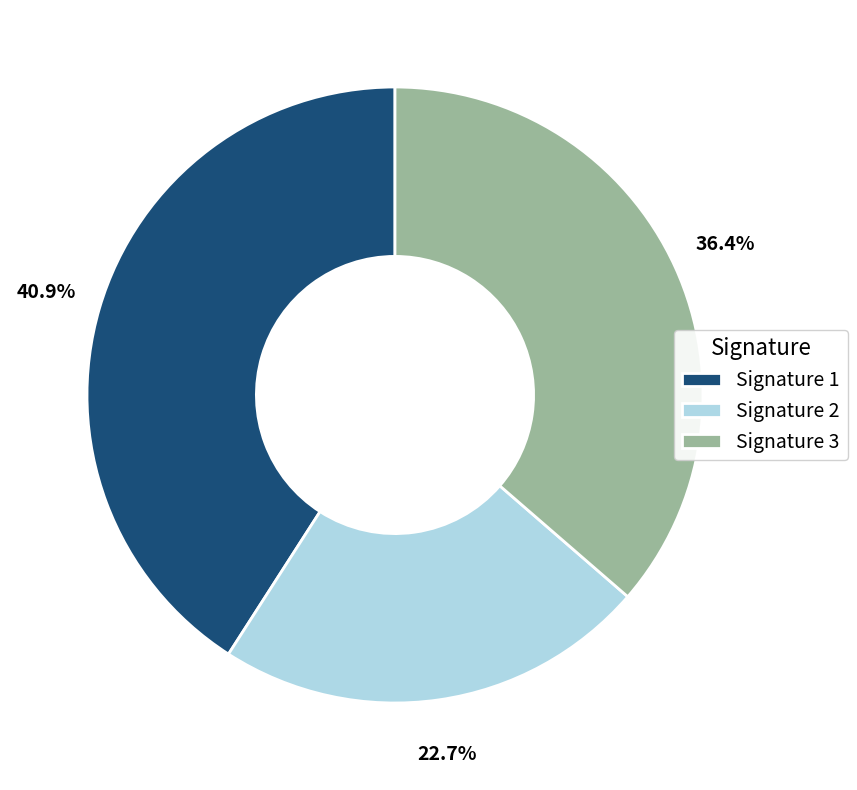

How many slices are in this pie chart?

3